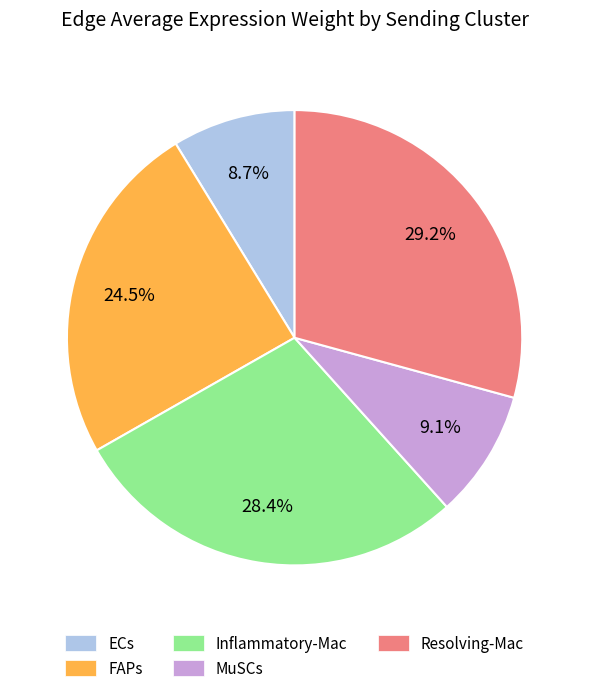

Does FAPs represent more than half of the total?

No